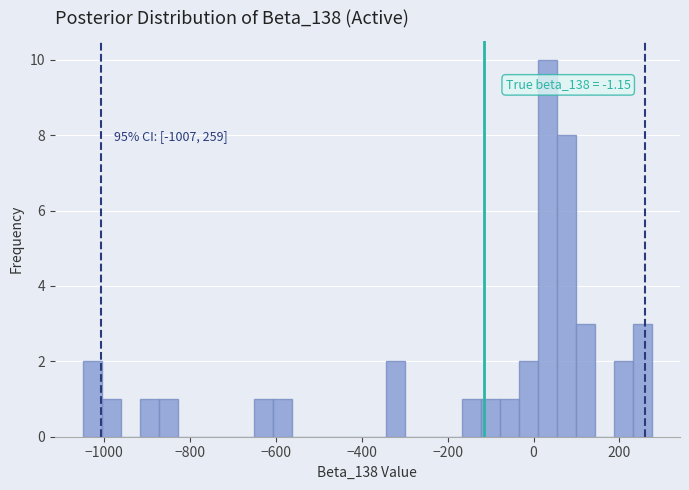

Read against the x-axis, roughly where is the centre of the tallest bar?

40